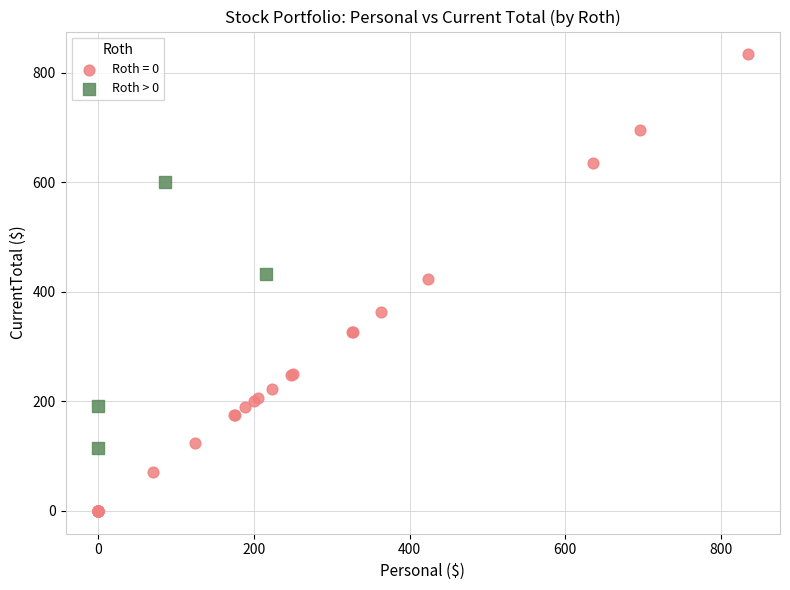

Which series reaches the minimum Y coordinate?

Roth = 0